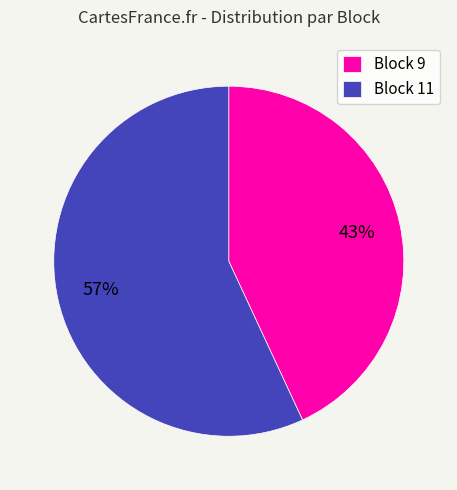

What is the ratio of the value at Block 11 to the value at Block 9?

1.3